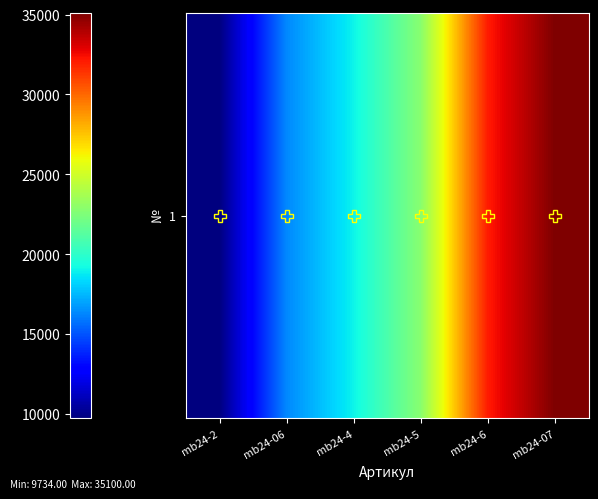

List the labels in order of value, smallest first.

mb24-2, mb24-06, mb24-4, mb24-5, mb24-6, mb24-07